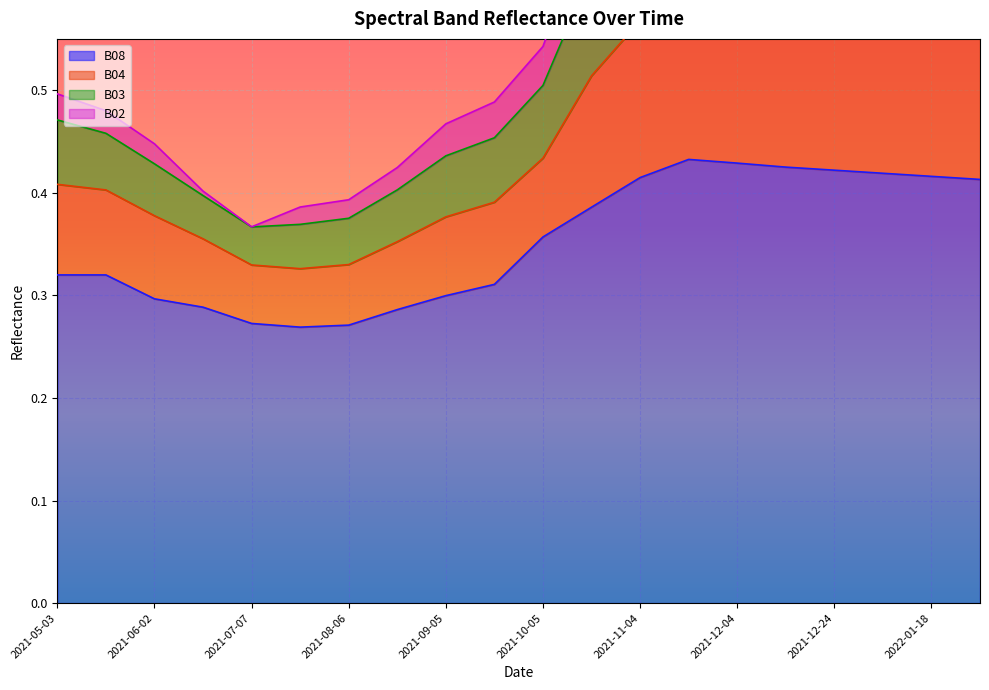

The B08 series shows 0.7 at 2021-12-24. True or false?

False